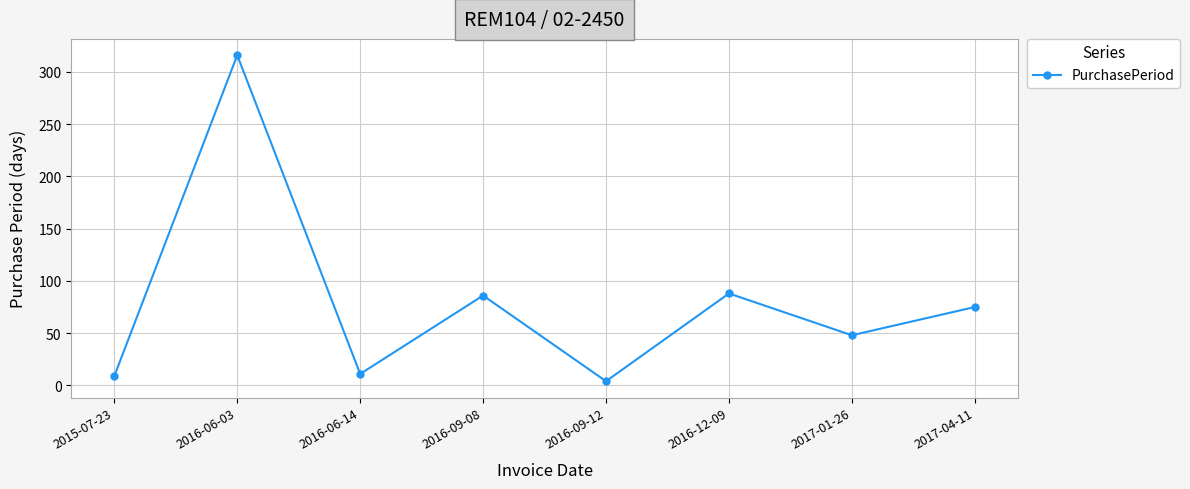

What value does the data have at 2016-09-08?

86